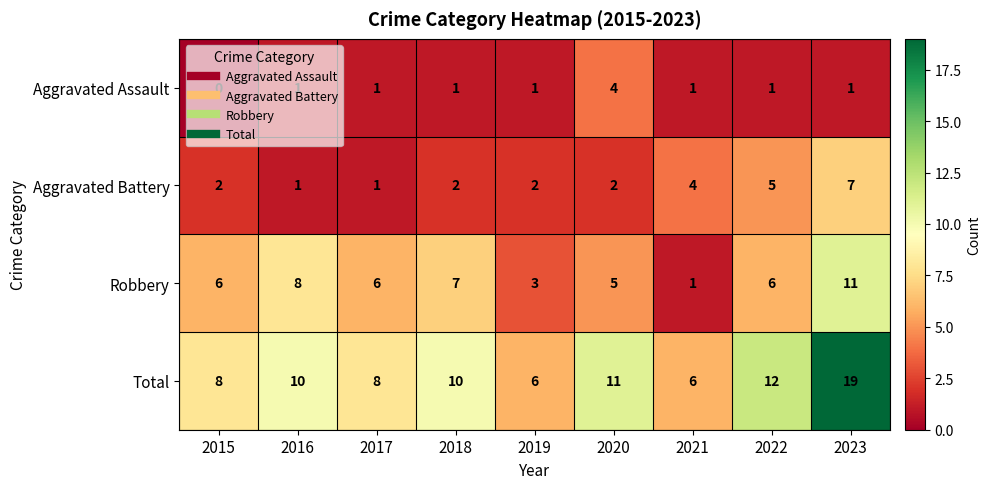

What is the difference between the Aggravated Battery values at 2017 and 2021?

3